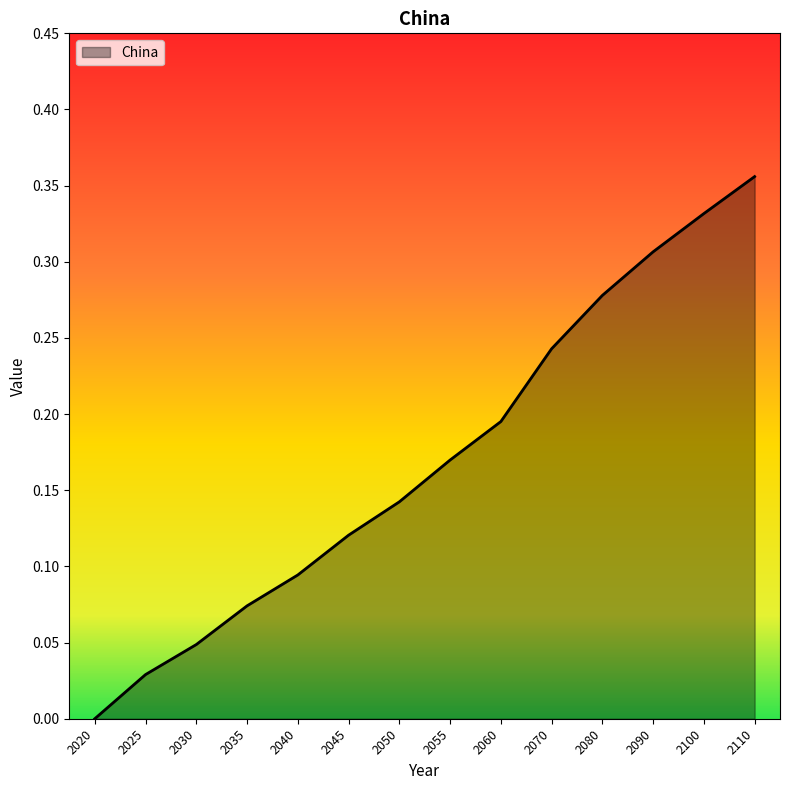

True or false: there are more than 0 points higher than both neighbors.

False